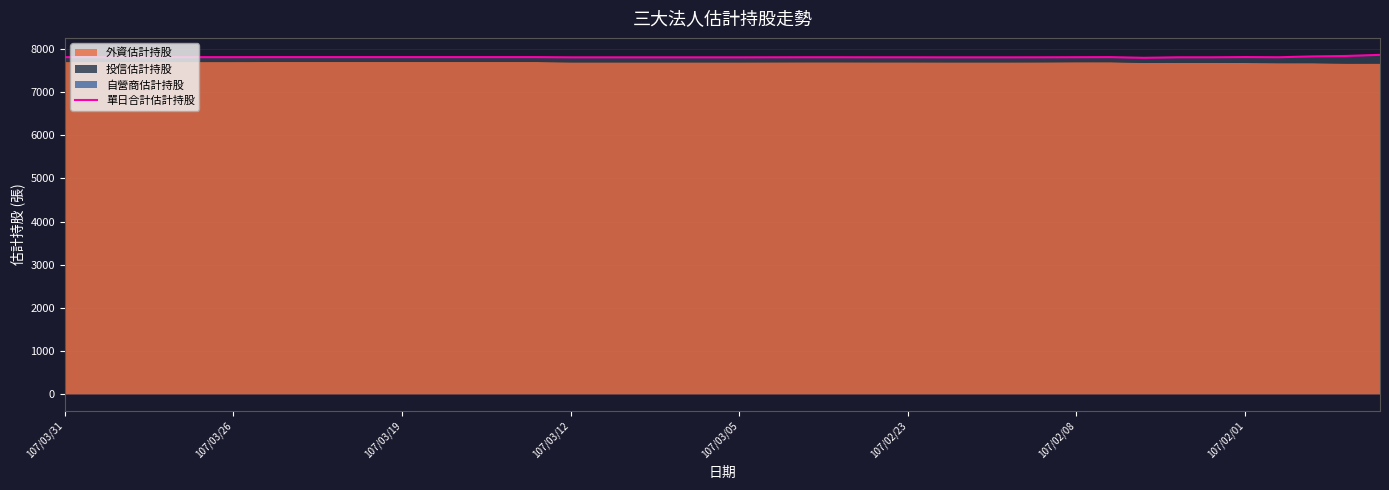

What is the sum of all values?

312636